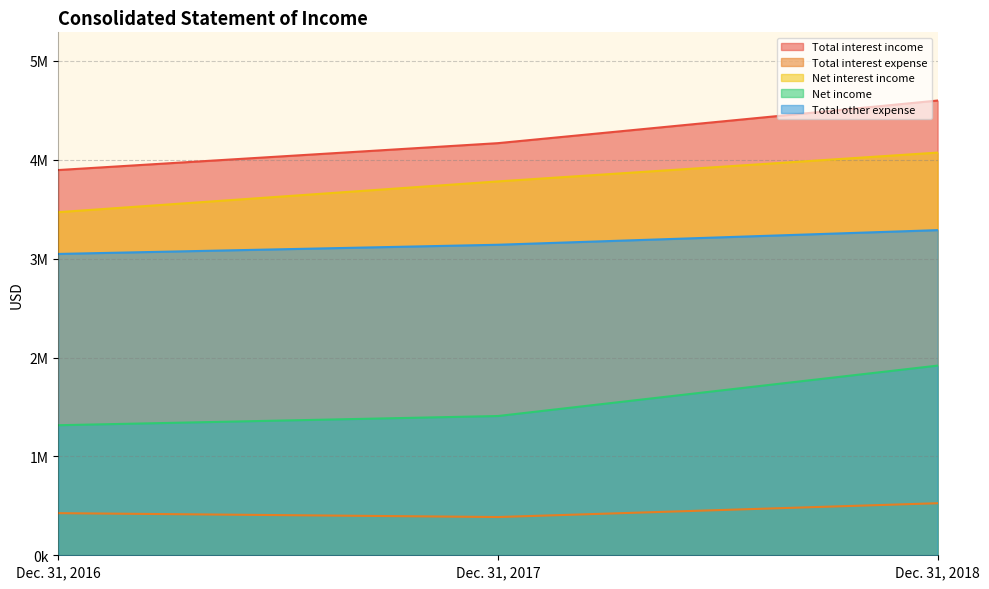

Which category has the highest value across all series?

Dec. 31, 2018